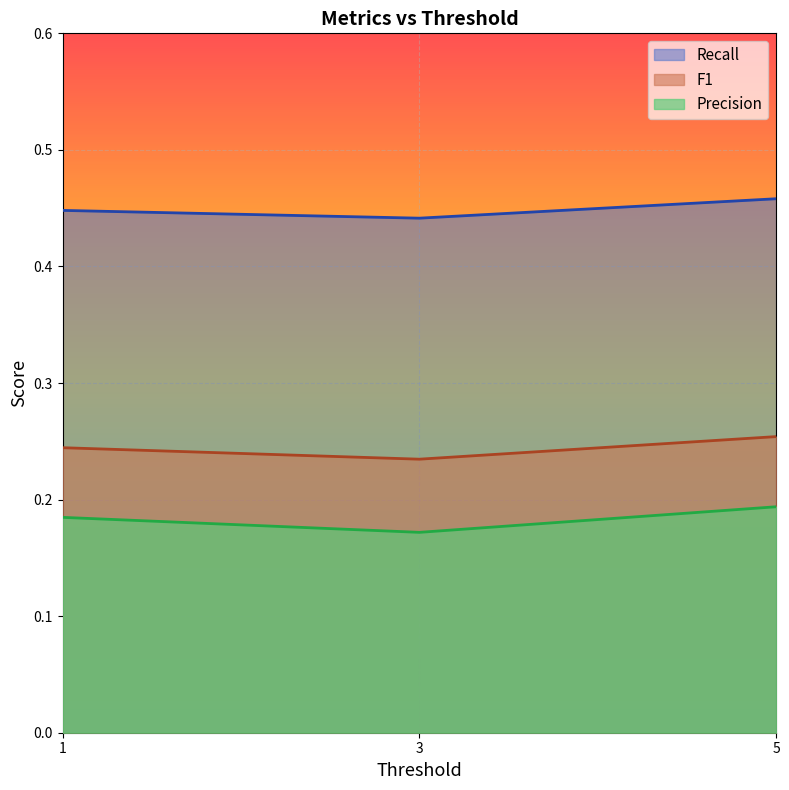

Rank the categories by F1 value from lowest to highest.

3, 1, 5